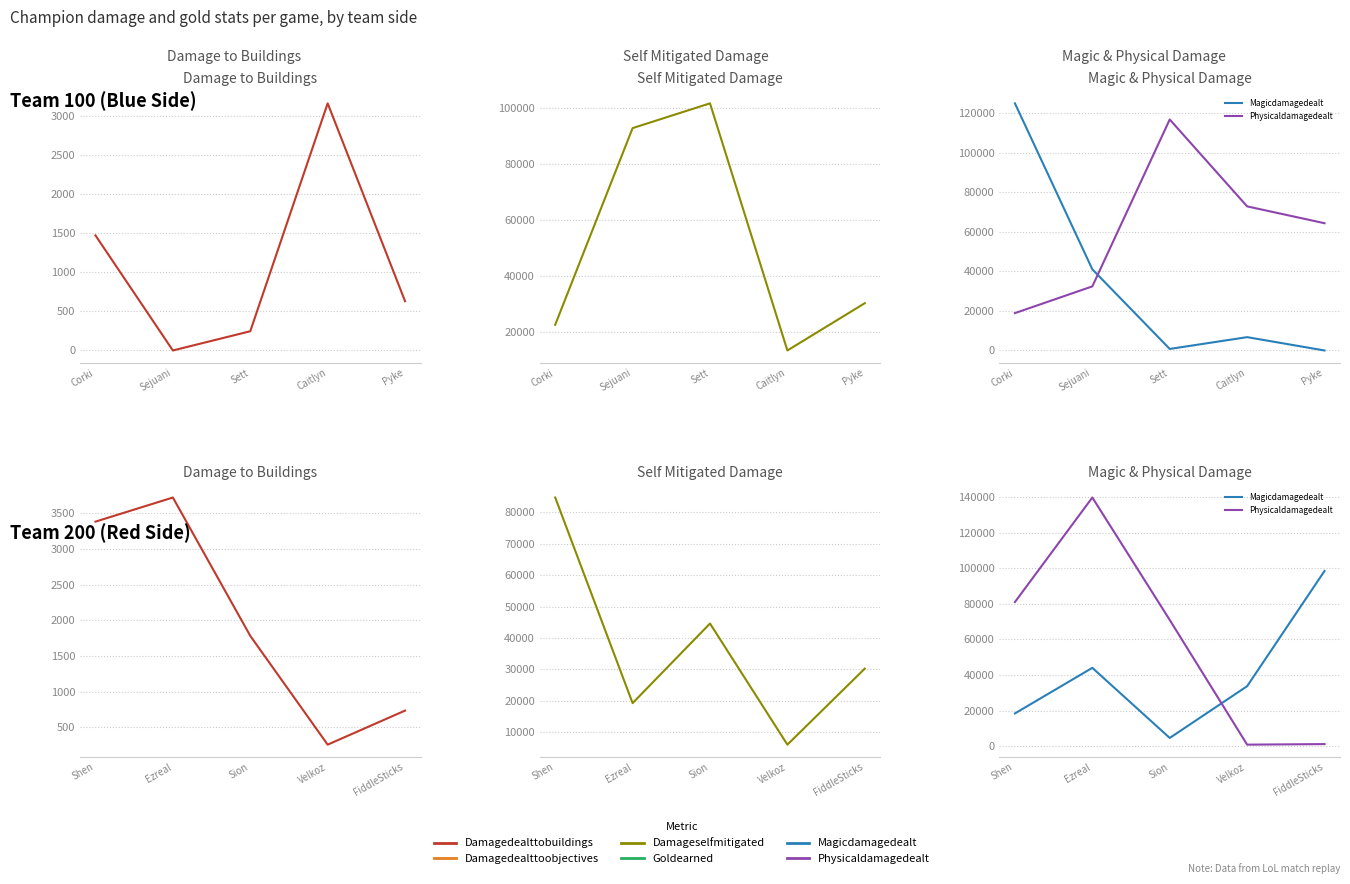

Which series has the largest total across all categories?

Physicaldamagedealt